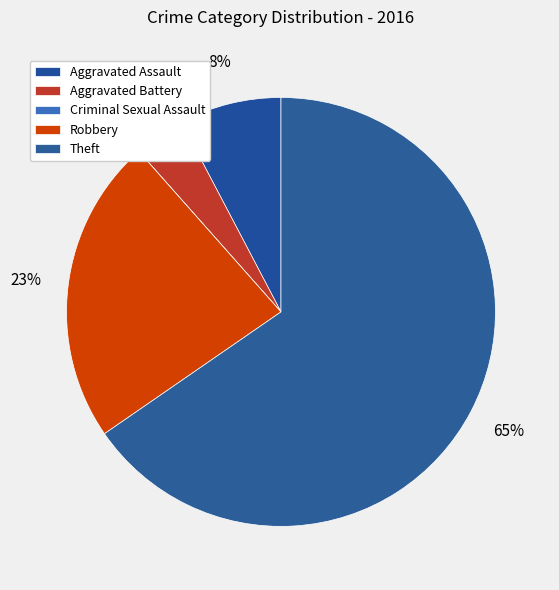

What percentage do Criminal Sexual Assault and Aggravated Battery together represent?

3.8%